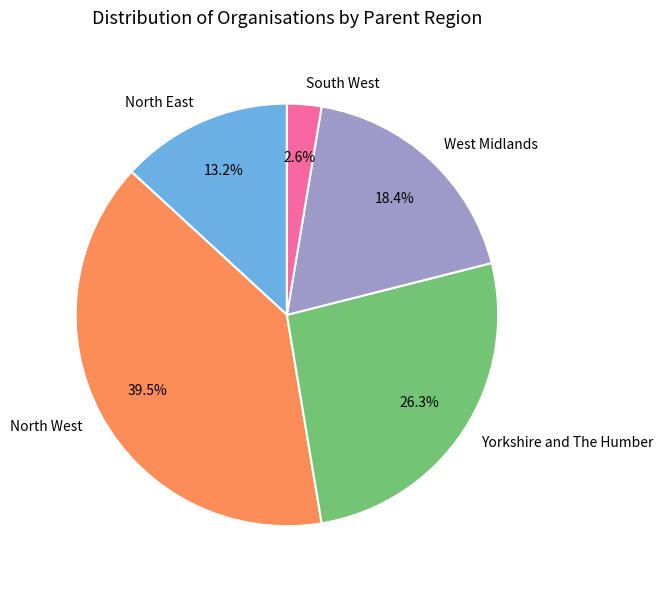

Is there a majority slice in this chart?

No